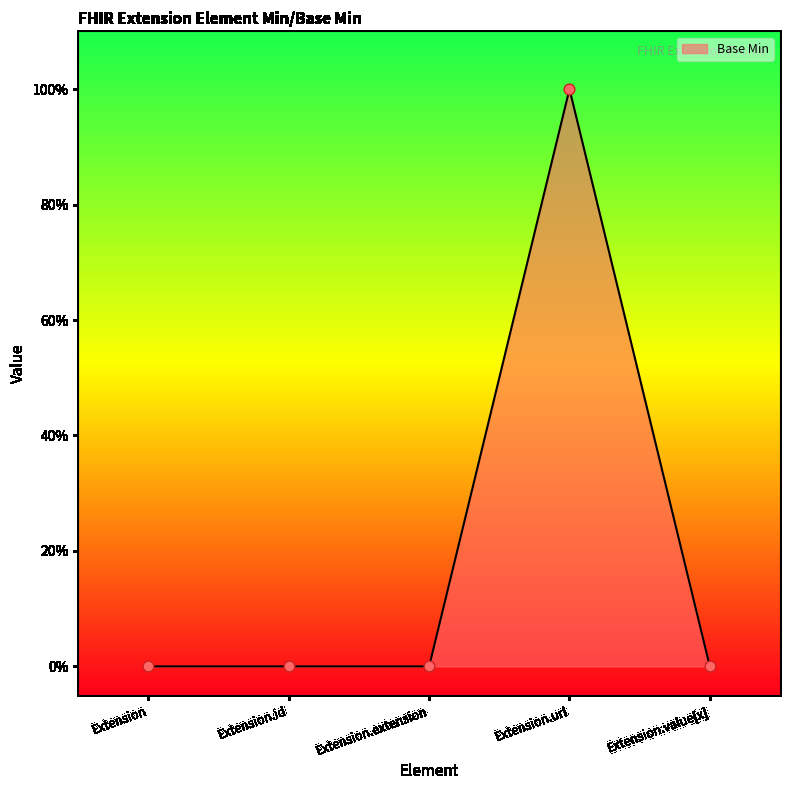

Which has a higher value, Extension.url or Extension?

Extension.url